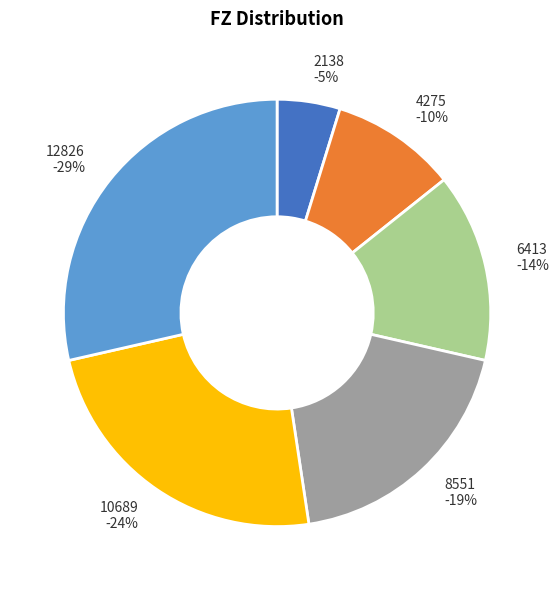

Does 12826 account for over 50% of the chart?

No